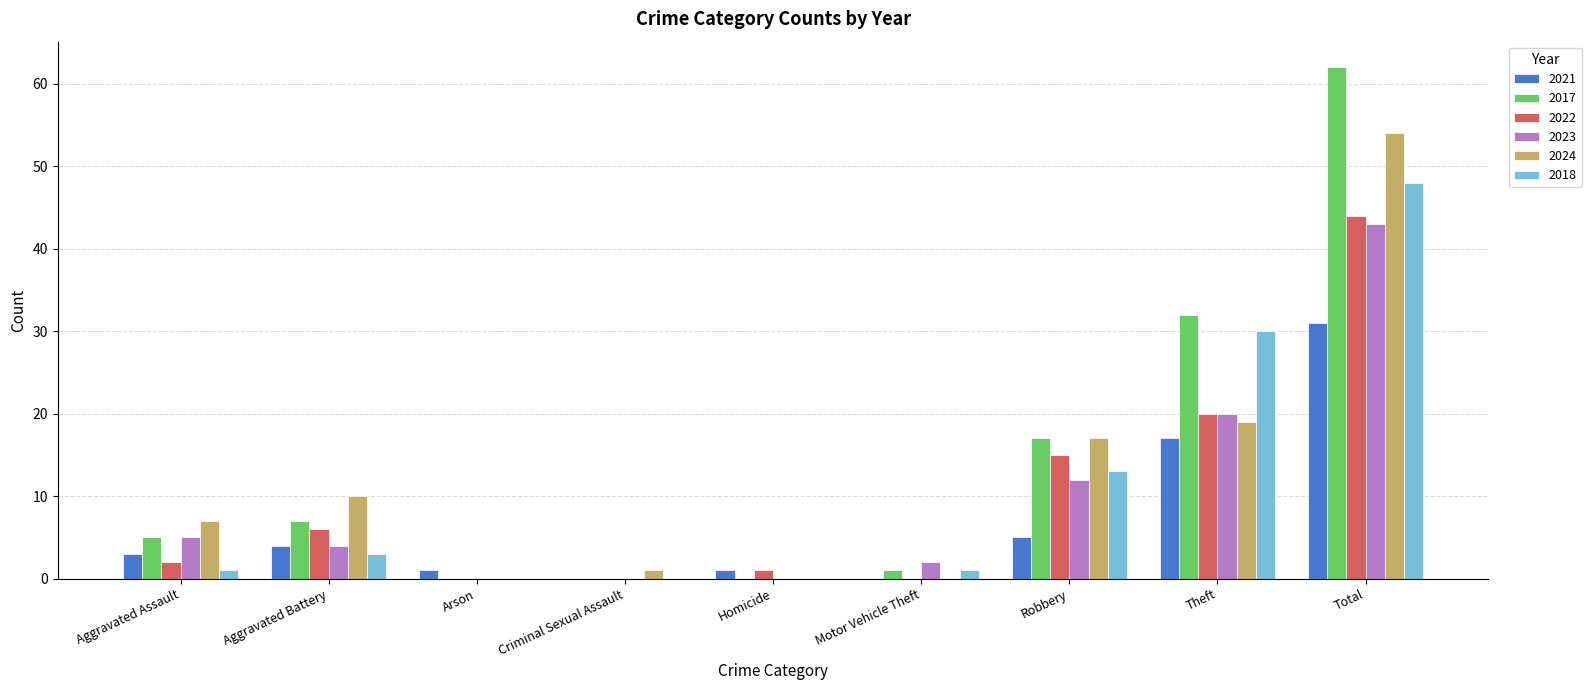

Is it true that 2024 equals 5 at Theft?

False